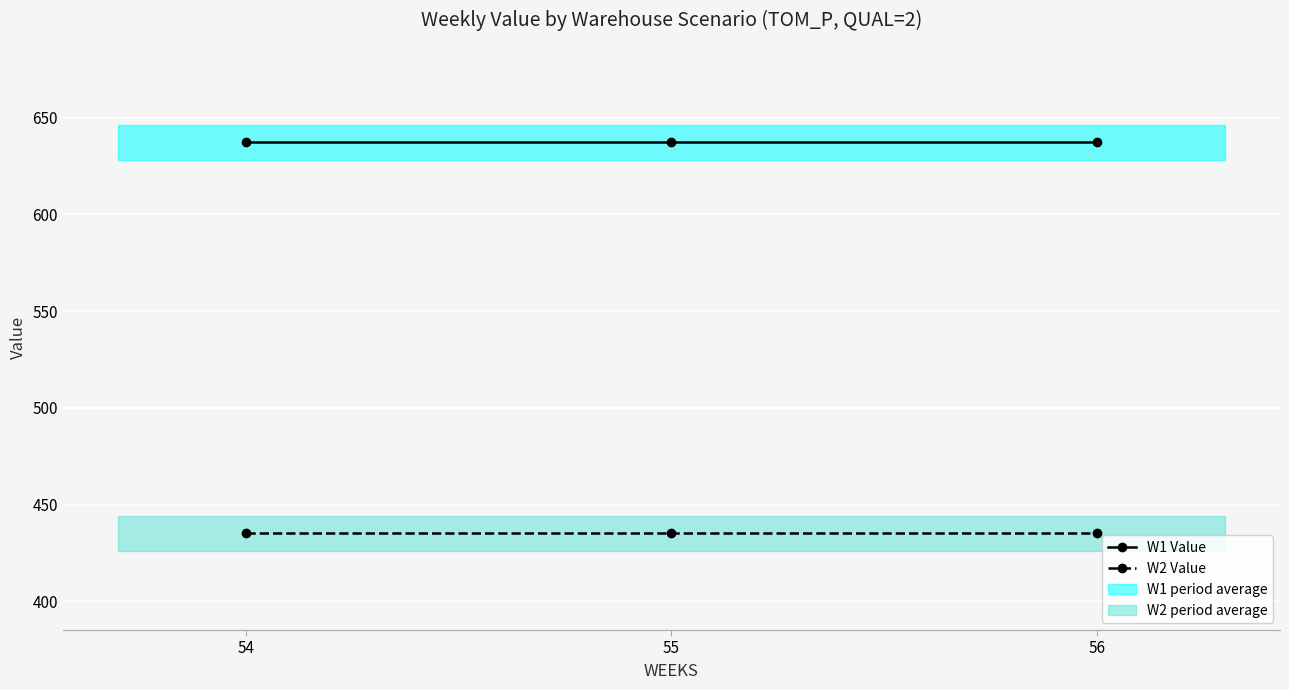

Reading left to right, extract all data points from this chart.

W1 (Warehouse 1): 637.3	637.3	637.3
W2 (Warehouse 2): 435.1	435.1	435.1